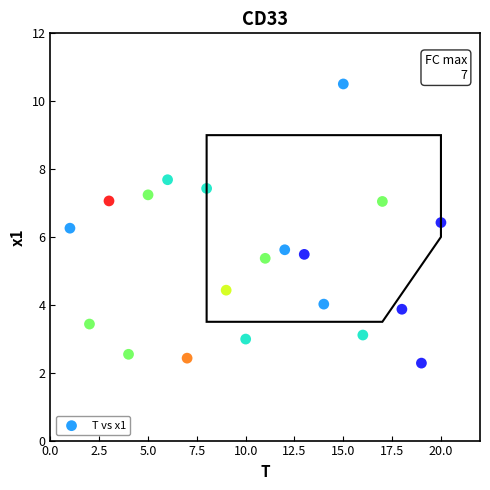

What is the range of X values (max minus min)?

19.0